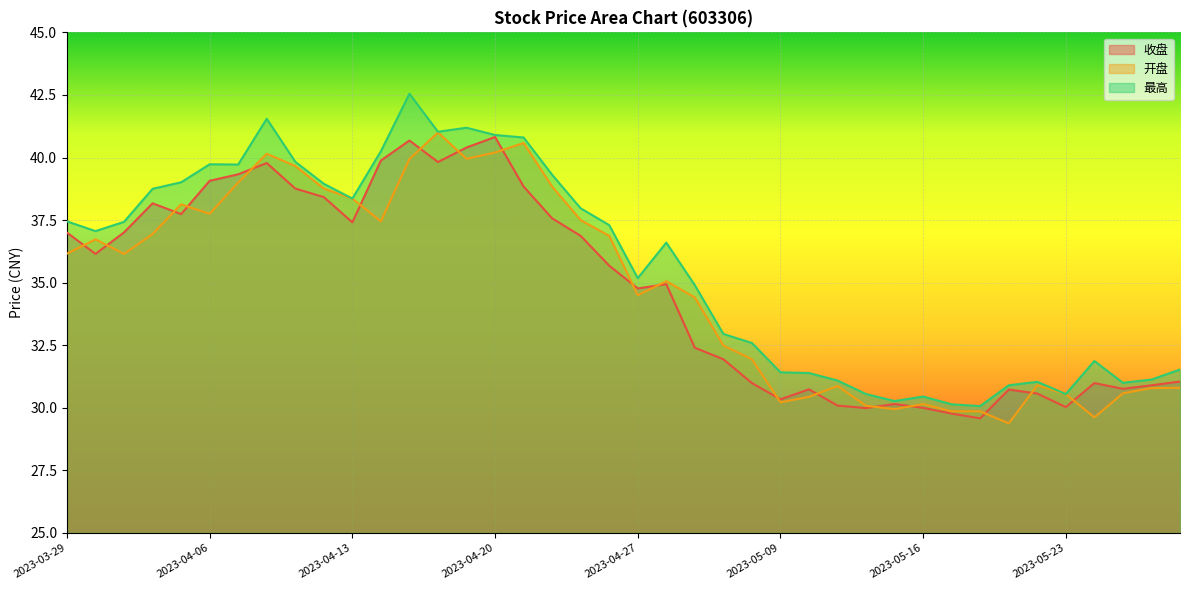

What is the value of the 开盘 point at the 8th from the left?

40.1